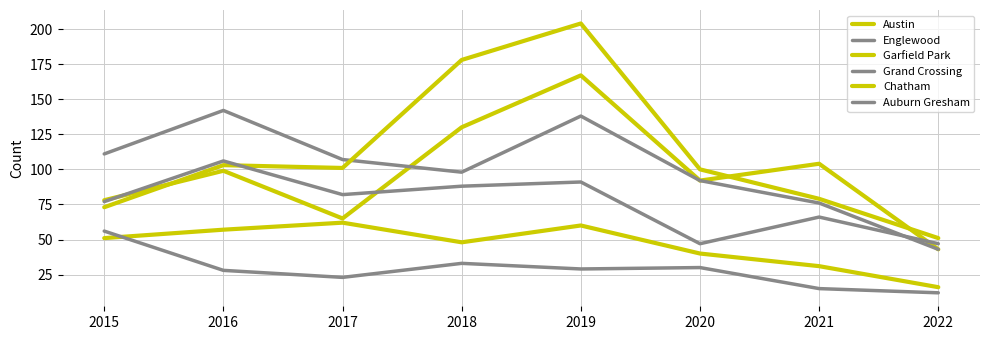

Is this an area chart (filled region under the line)?

No